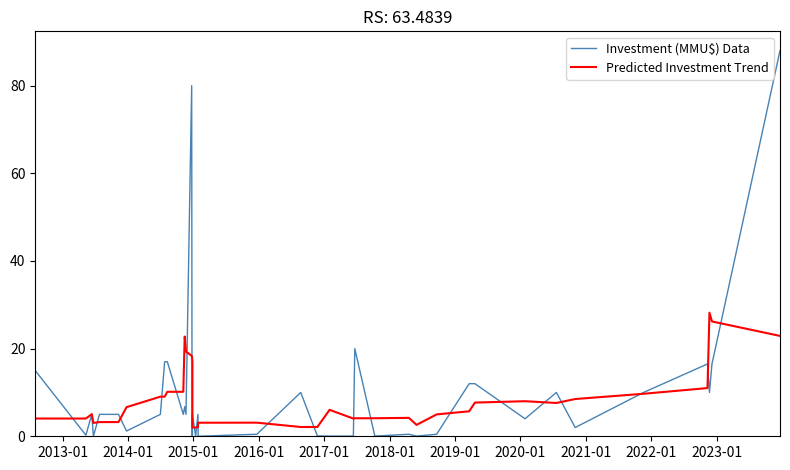

After their last crossing, which series has the higher values: Investment (MMU$) Data or Predicted Investment Trend?

Investment (MMU$) Data